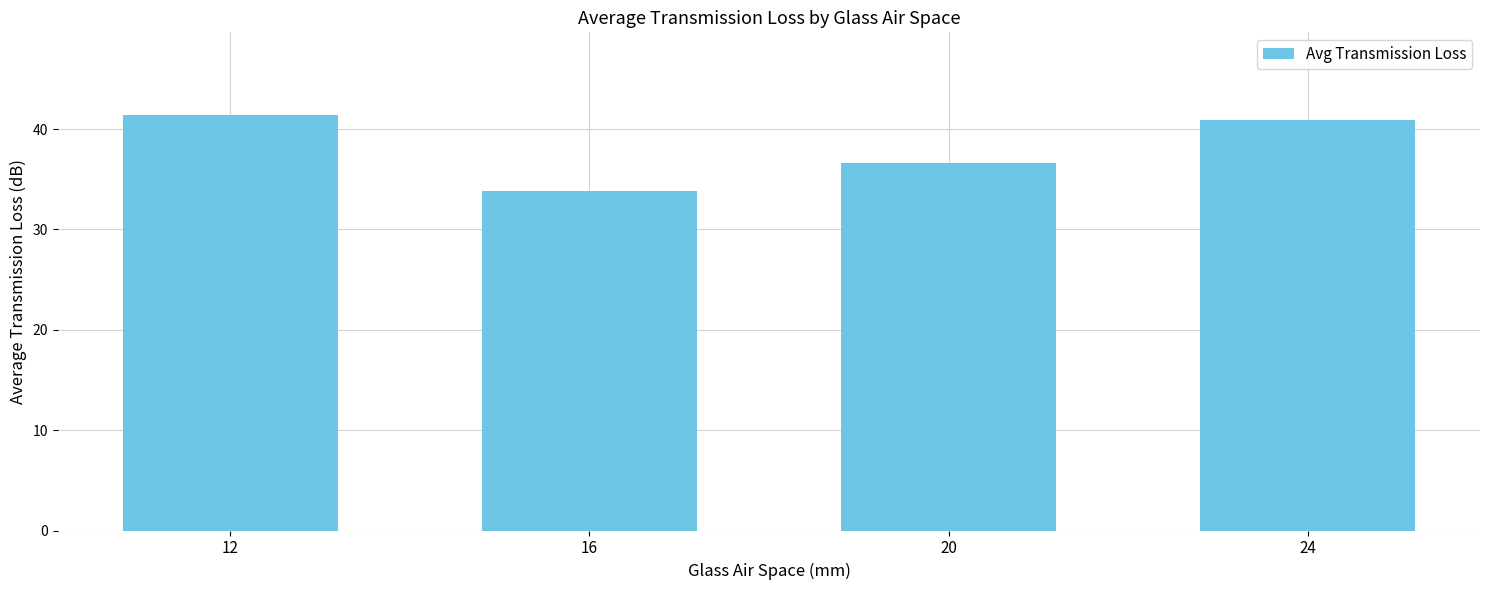

Reading left to right, transcribe all the data shown in this chart.

41.4	33.8	36.6	40.9